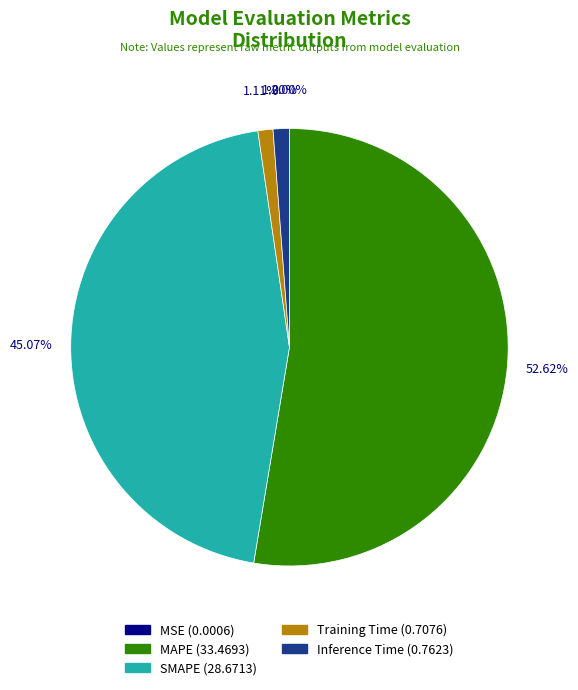

Which slice is the largest?

MAPE